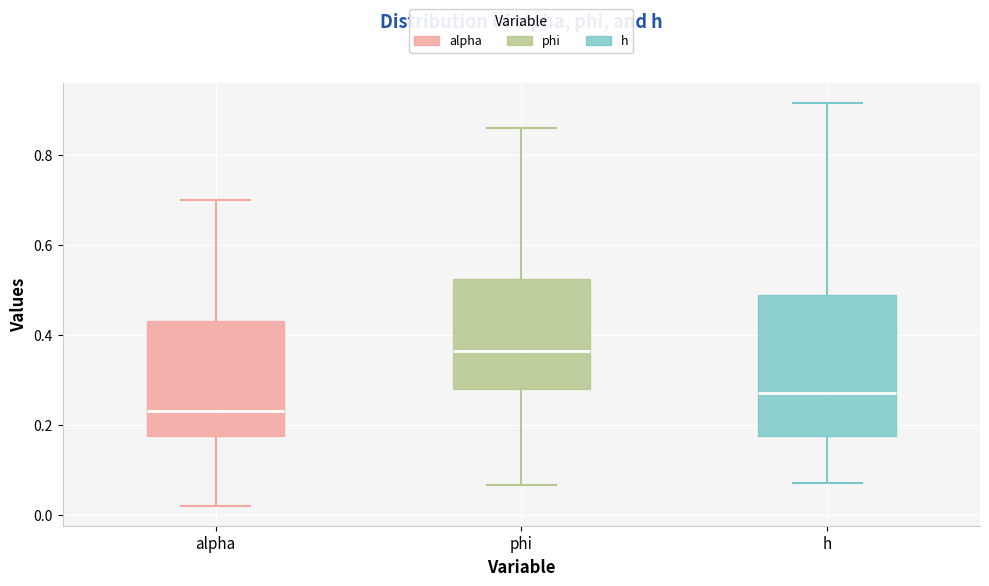

Where is the lower edge of the box for h on the y-axis? The values are not printed on the chart, so give them approximately, as read against the axis.

0.18